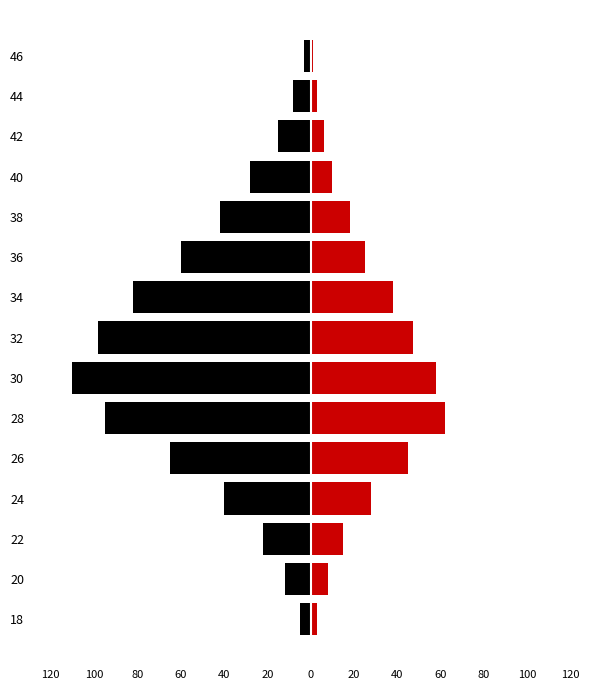

Which series has the widest spread of values?

Not Self-Employed